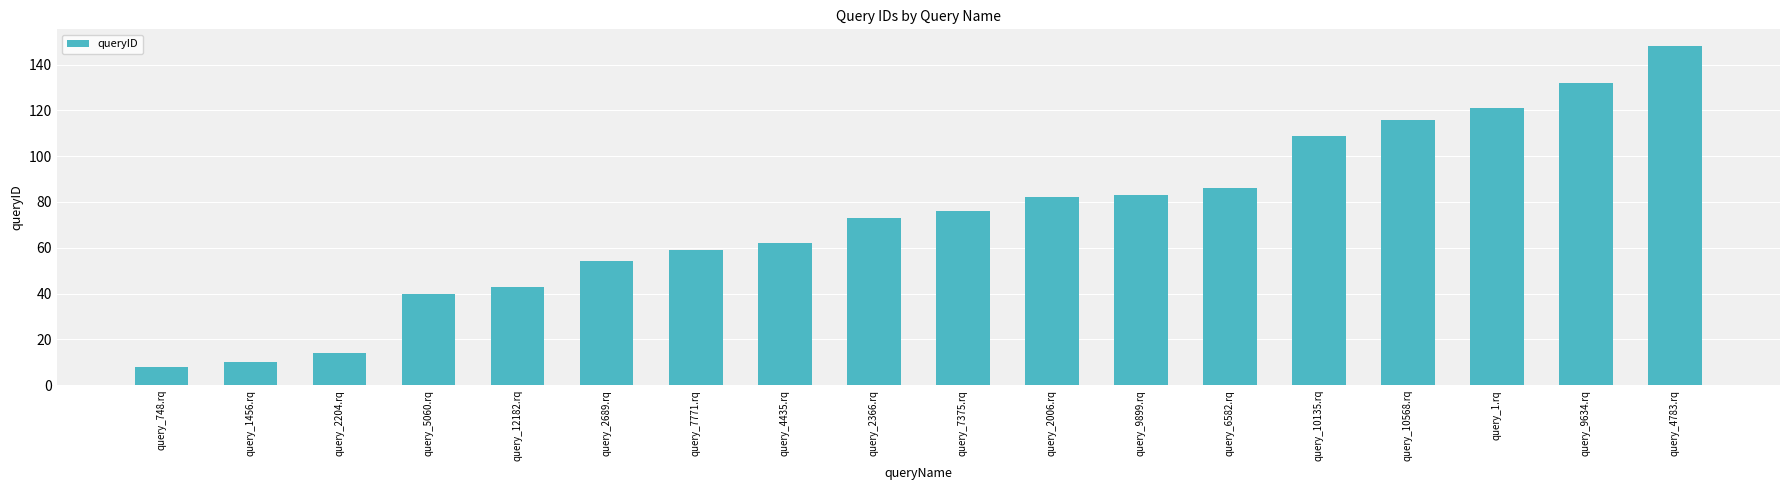

What is the change in value from query_748.rq to query_7771.rq?

+51